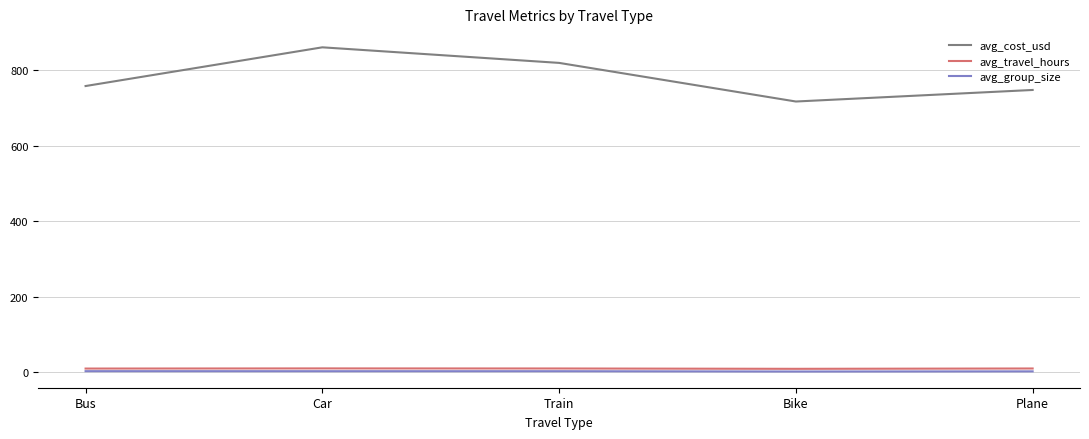

How many interior local valleys does the avg_cost_usd series have?

1